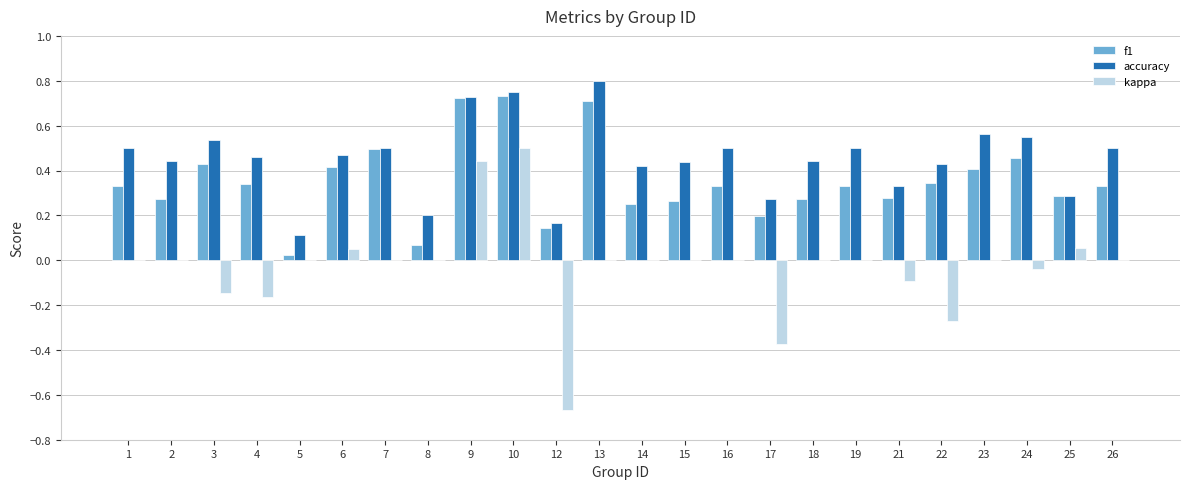

The accuracy series shows 0.2 at 8. True or false?

True